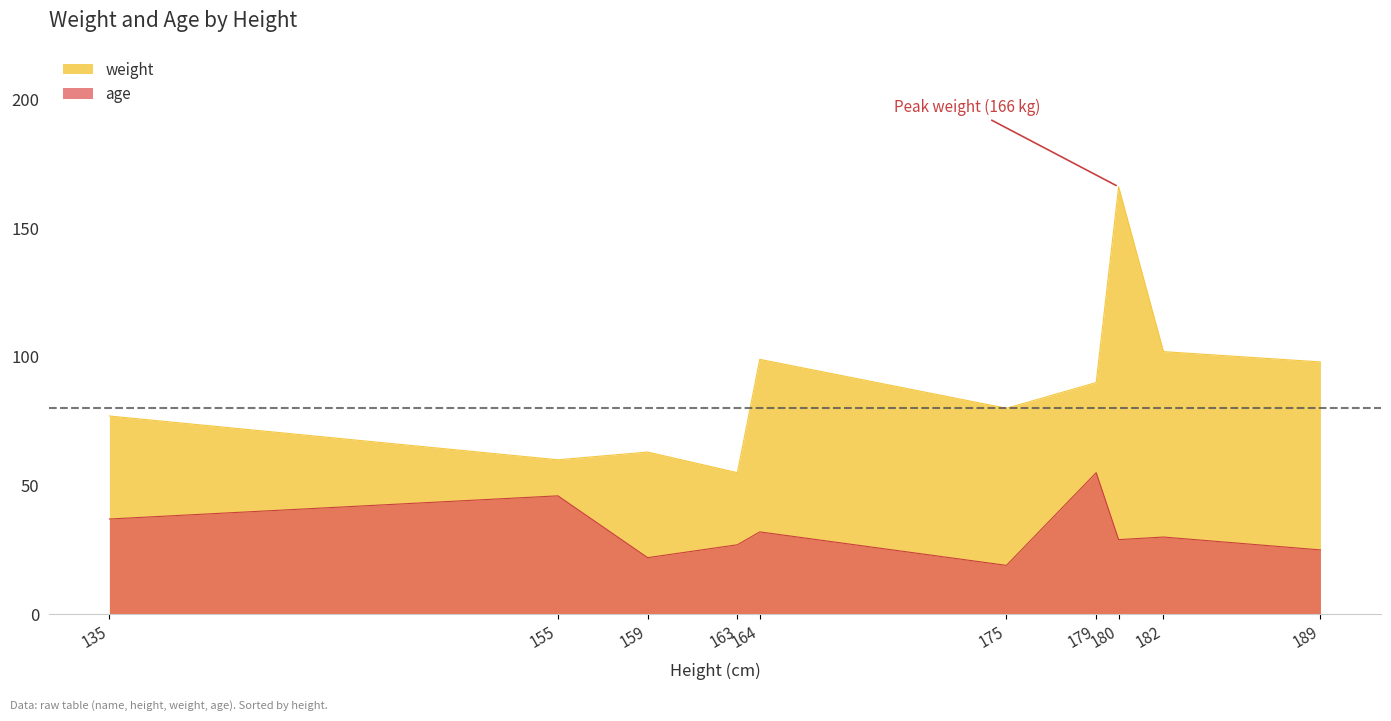

The value of weight at 155 is 60. True or false?

True